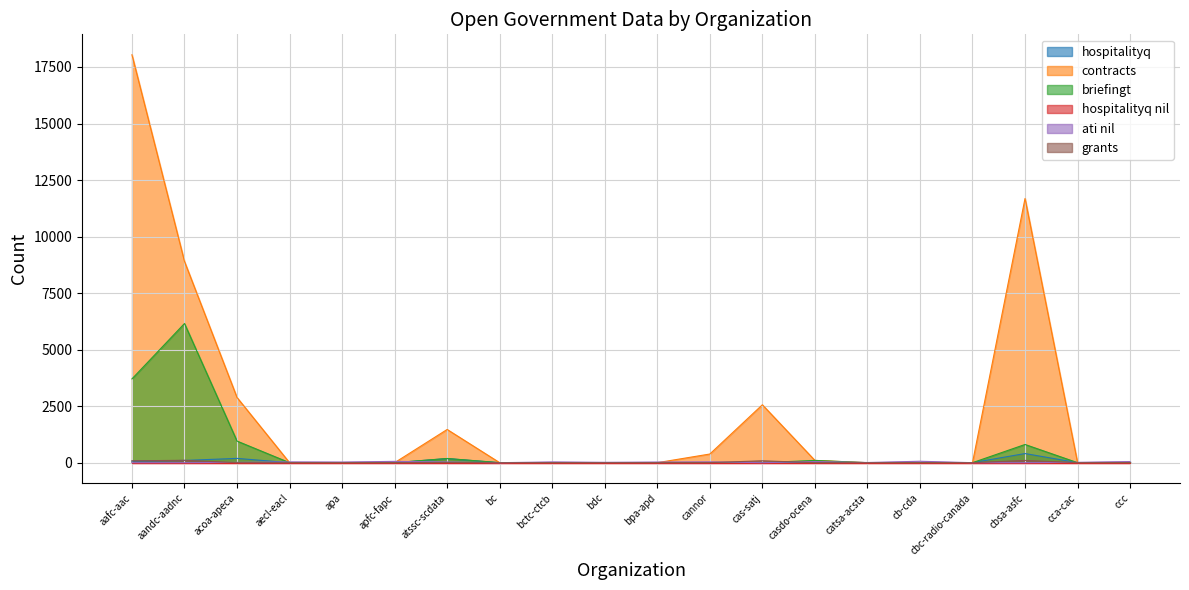

Which series has the largest total across all categories?

contracts